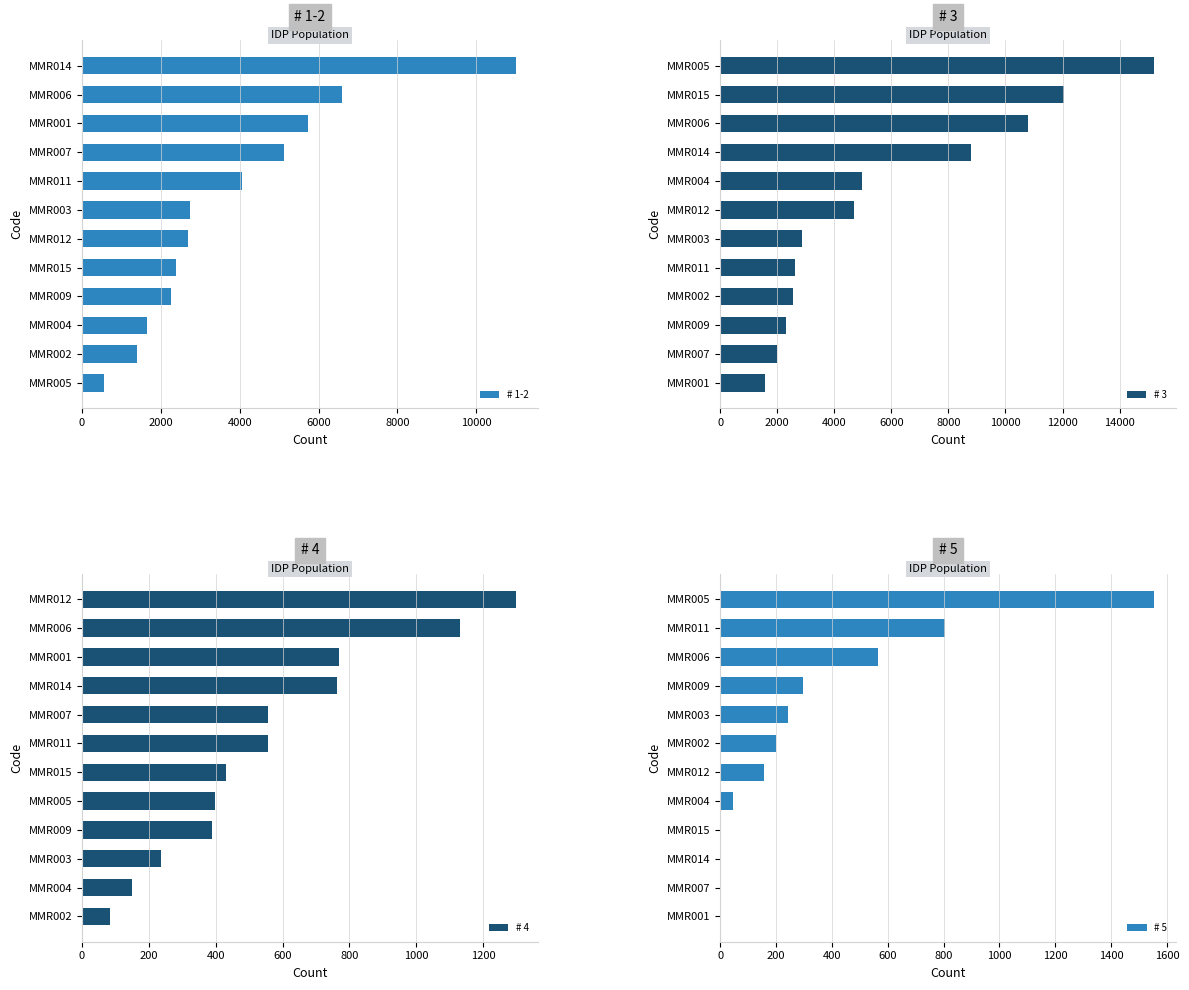

The value of # 3 at MMR004 is 4961.8. True or false?

True